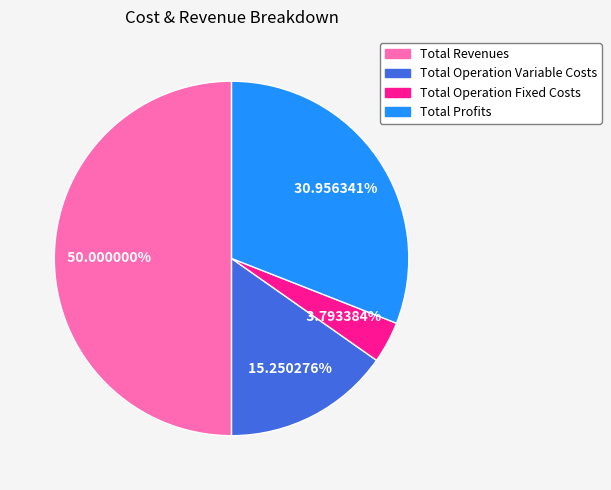

How many segments does this pie chart have?

4